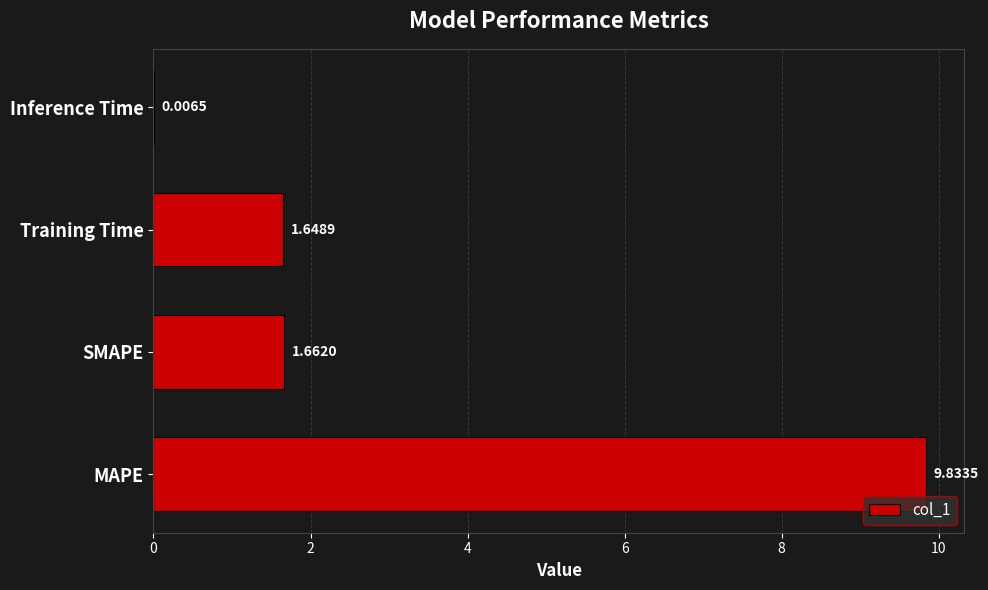

What is the maximum value shown in the chart?

9.8